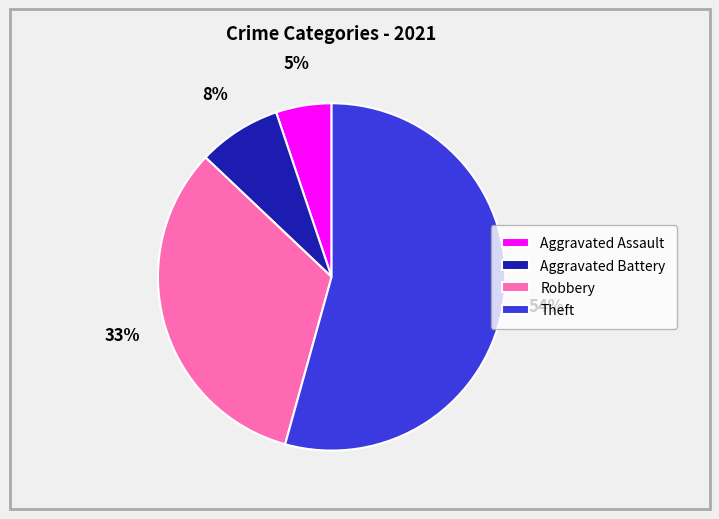

How many segments does this pie chart have?

4